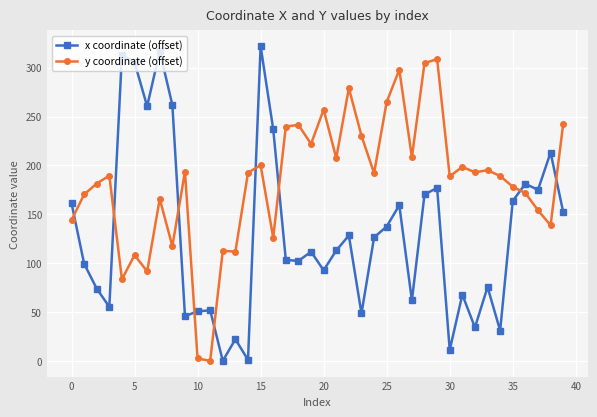

List the series in order of their overall mean, highest first.

y coordinate (offset), x coordinate (offset)